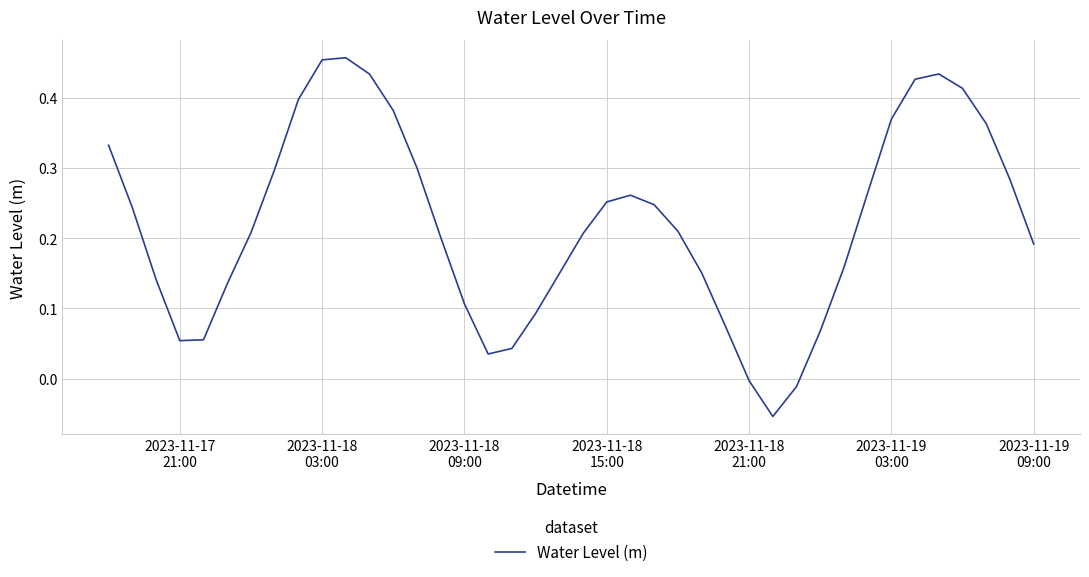

How many lines are shown in the chart?

1